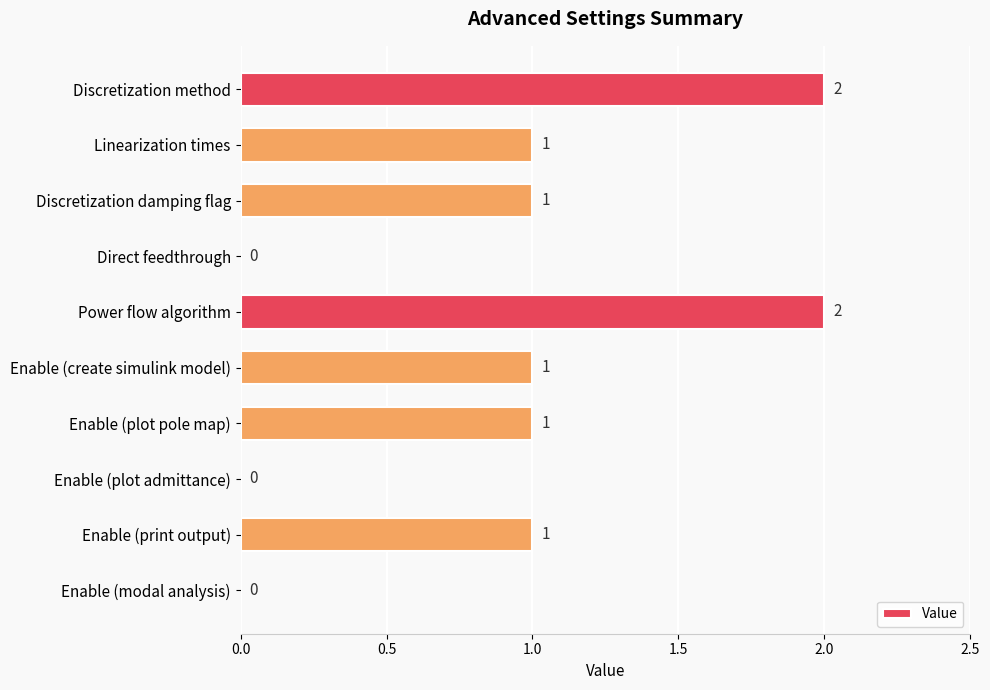

Reading top to bottom, list all the values displayed in this chart.

Discretization method=2	Linearization times=1	Discretization damping flag=1	Direct feedthrough=0	Power flow algorithm=2	Enable (create simulink model)=1	Enable (plot pole map)=1	Enable (plot admittance)=0	Enable (print output)=1	Enable (modal analysis)=0